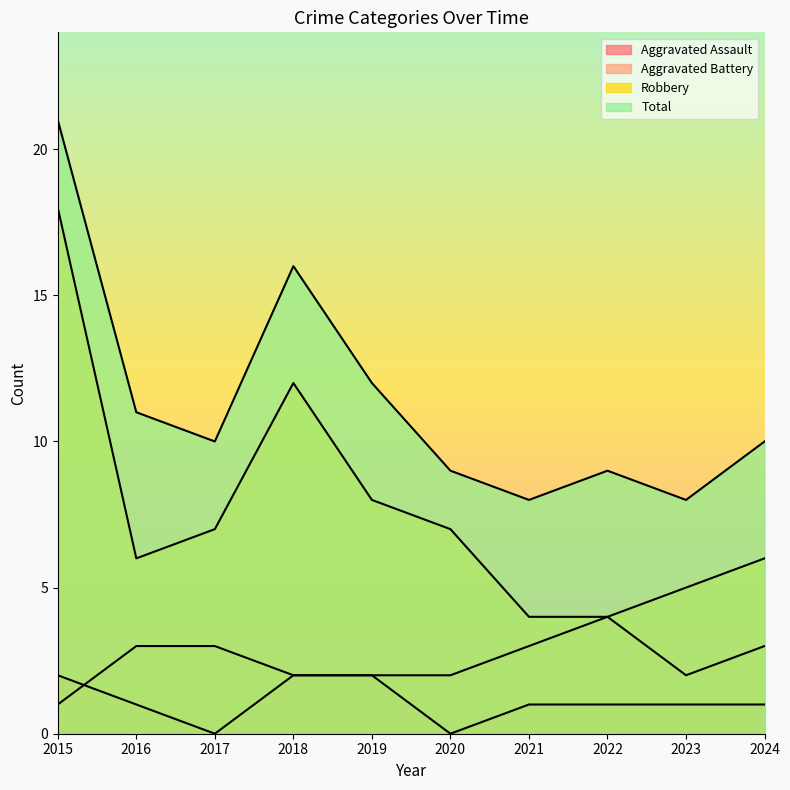

Which series ends up on top after the final intersection of Aggravated Assault and Aggravated Battery?

Aggravated Battery